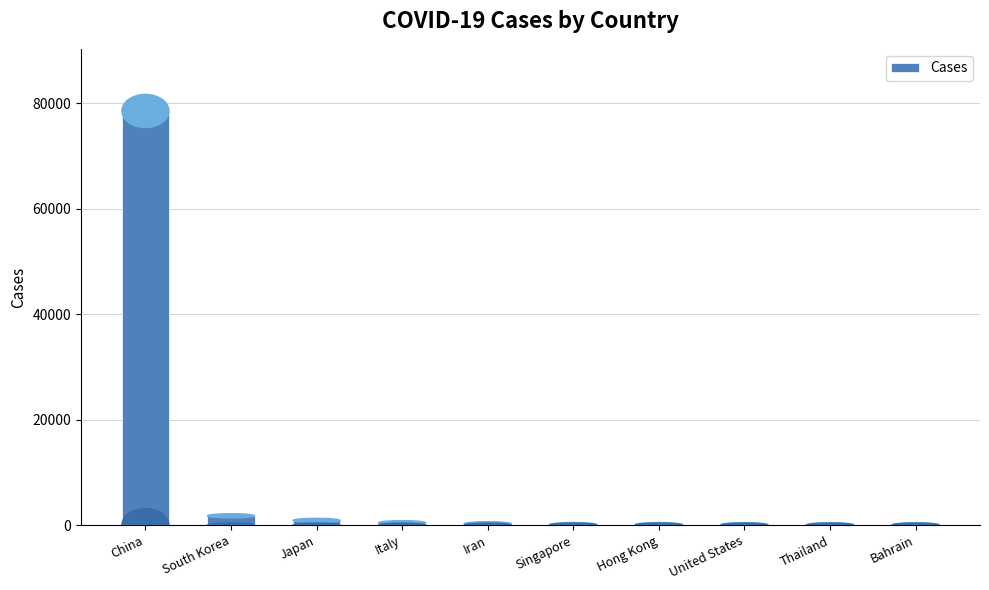

The value at China is 127717. True or false?

False